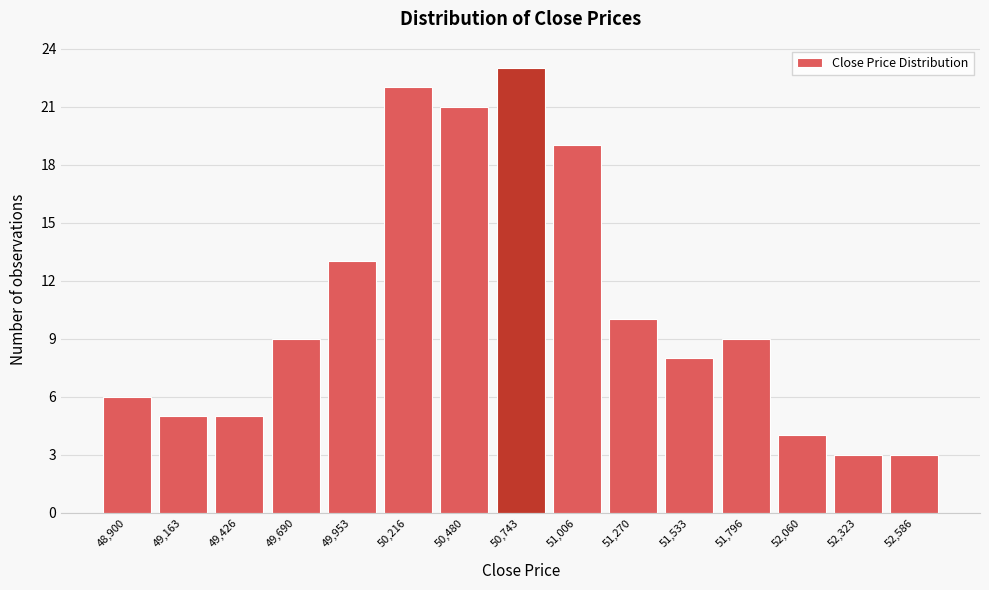

Reading left to right, what are all the values shown in this chart?

6	5	5	9	13	22	21	23	19	10	8	9	4	3	3